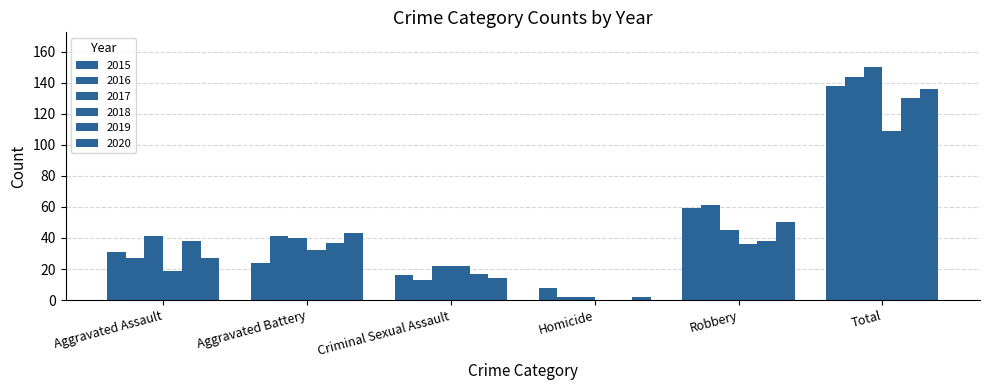

What is the average value of the 2016 series?

48